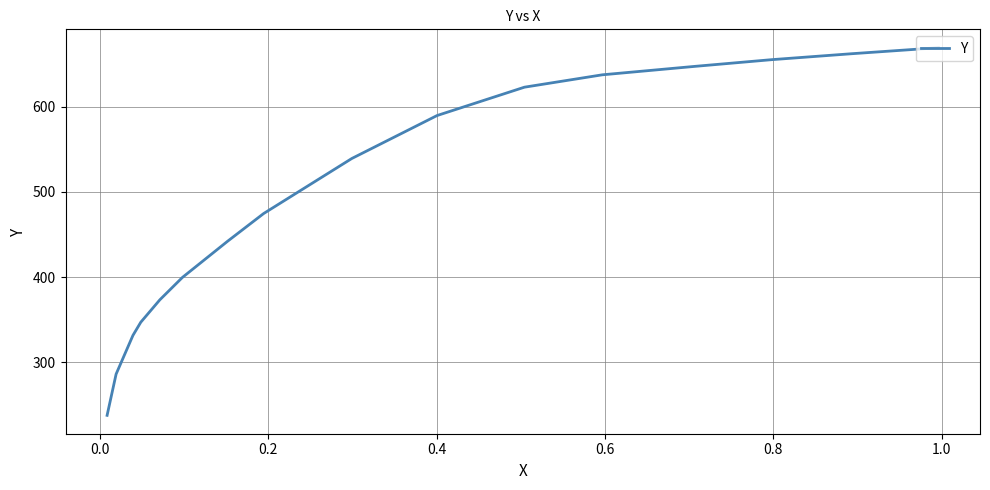

What is the minimum value shown in the chart?

237.5